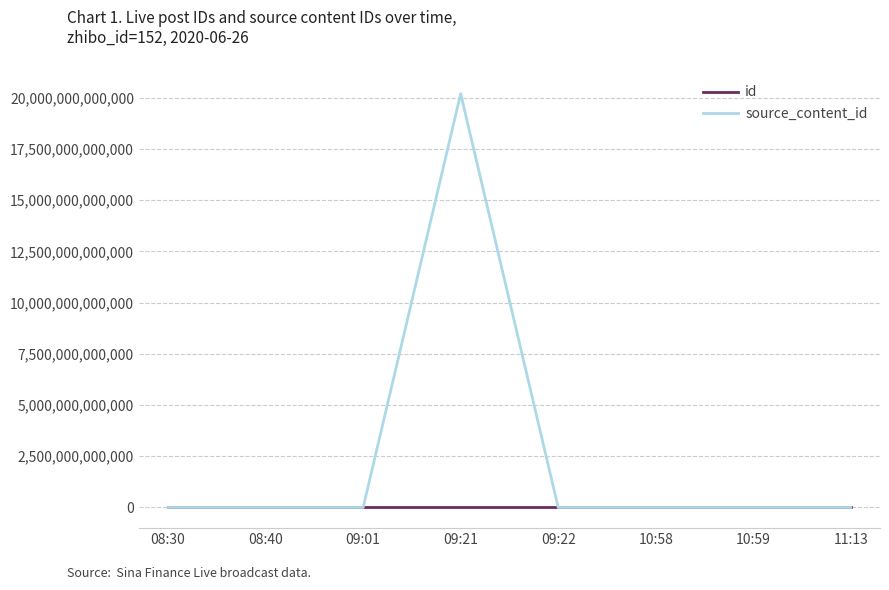

What is the difference between the id values at 10:58 and 11:13?

21